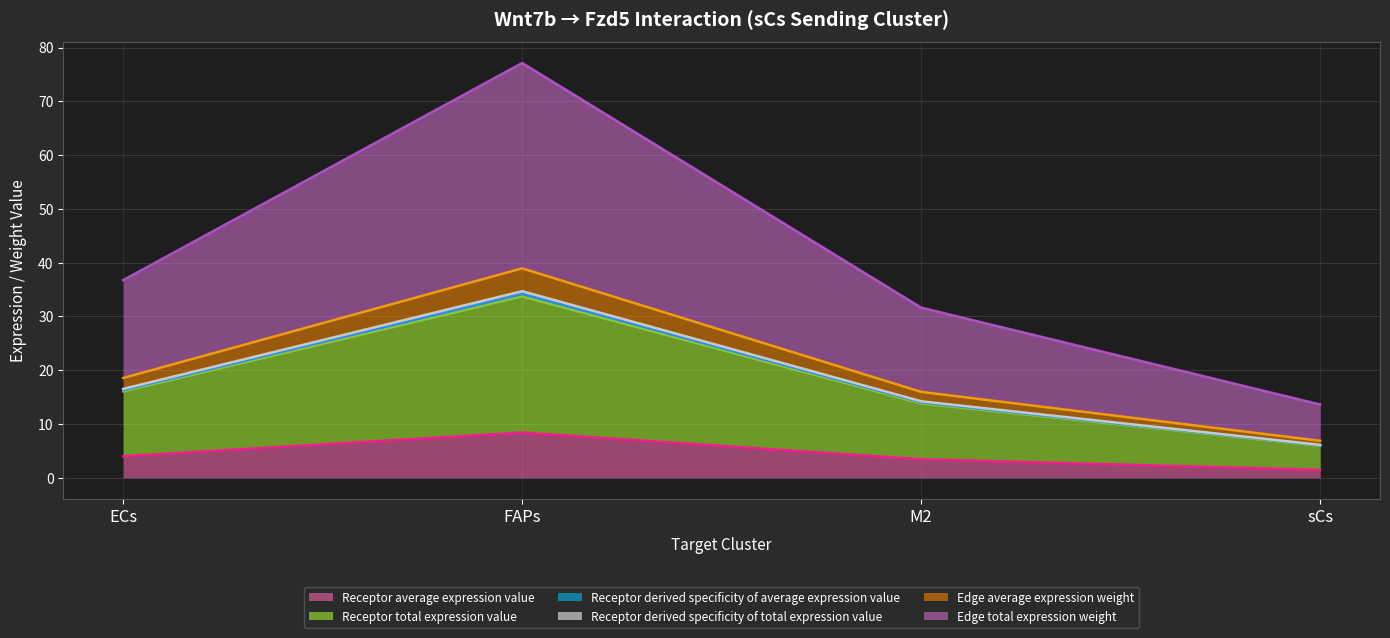

How many lines are shown in the chart?

6